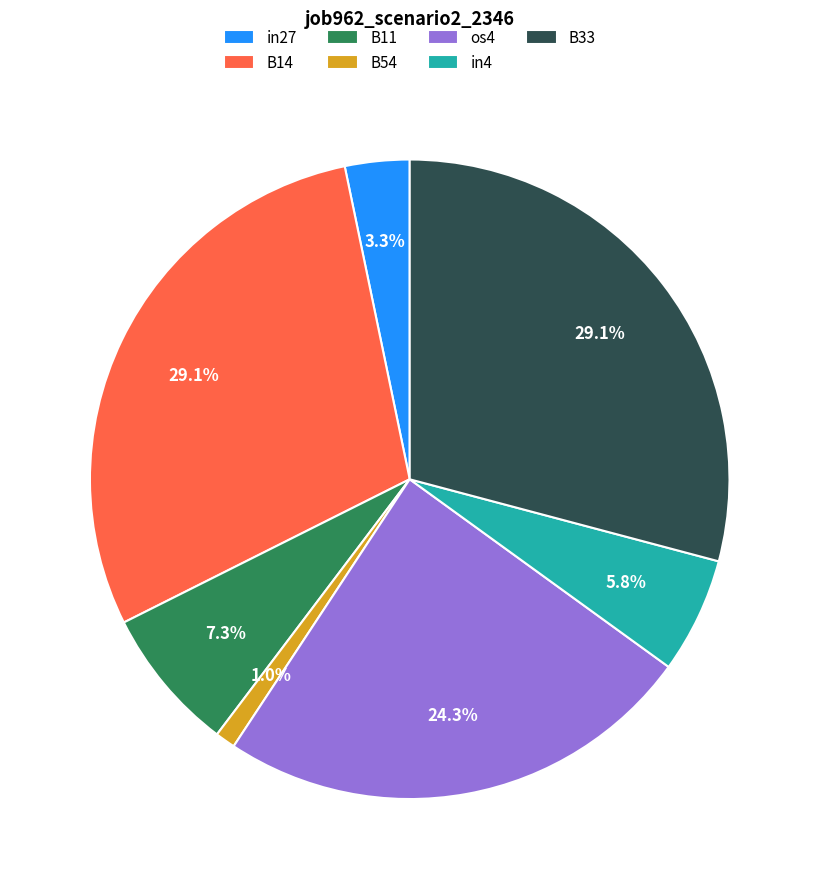

What percentage is NOT represented by B54?

99.0%